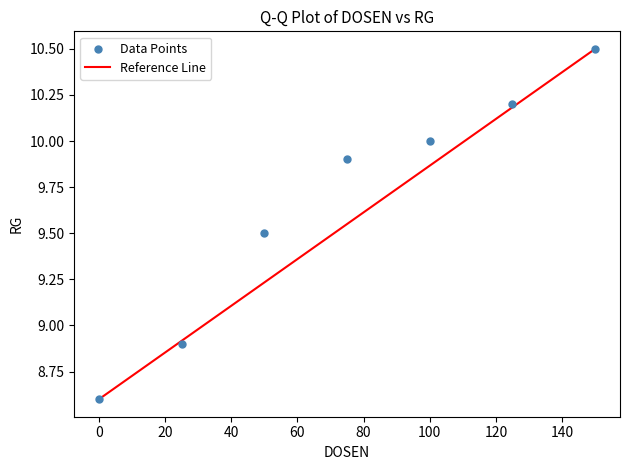

What Y value in the scatter plot is closest to 9?

8.9